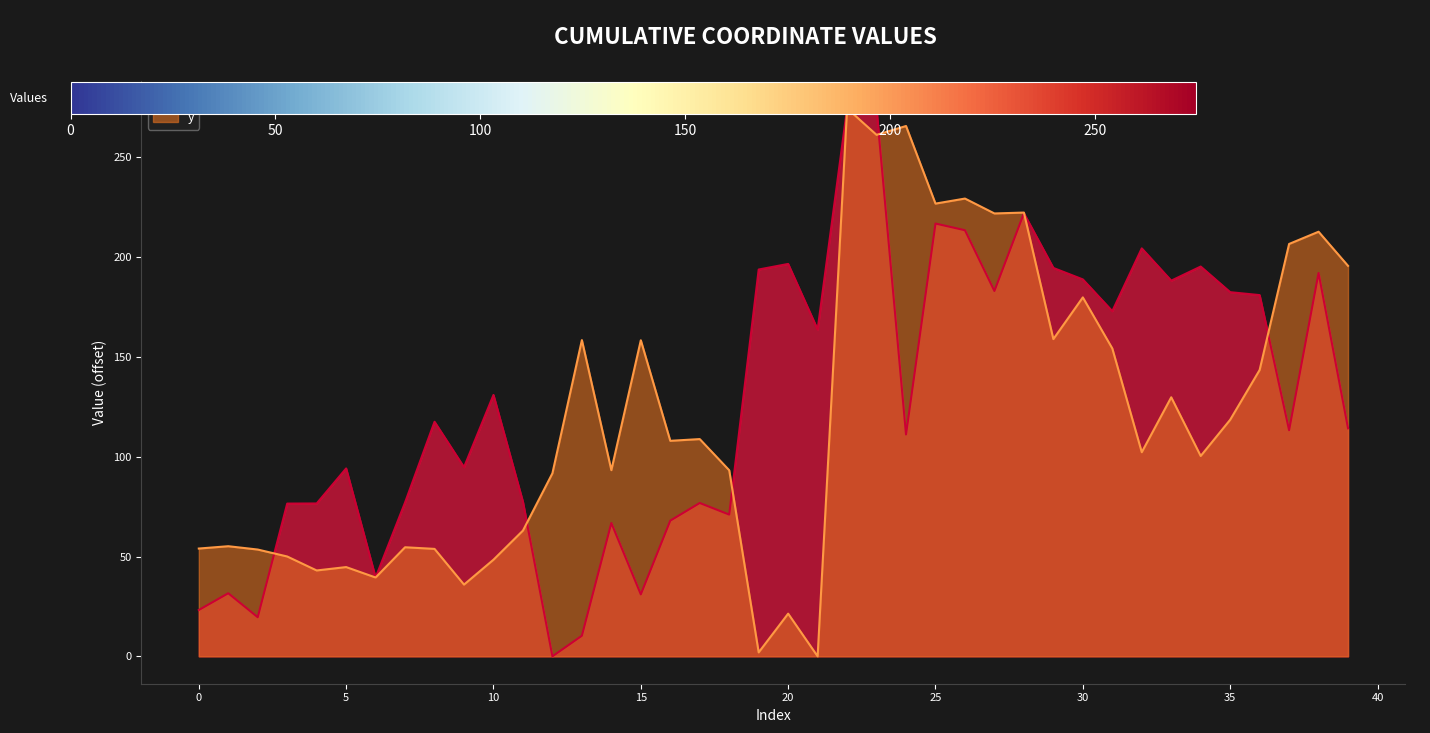

List the series in order of their peak value, lowest first.

x, y